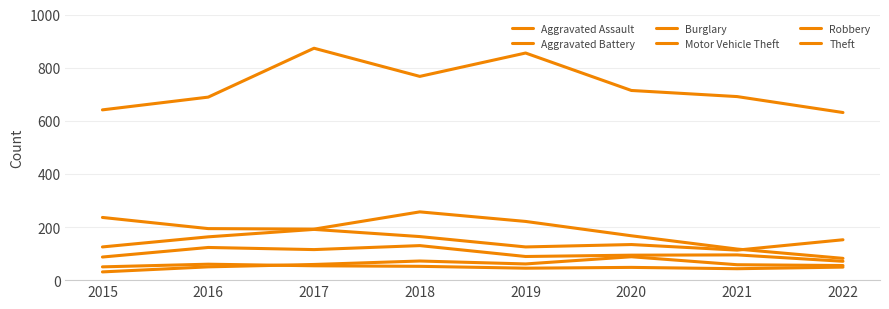

Does the chart display data point markers on the line(s)?

No